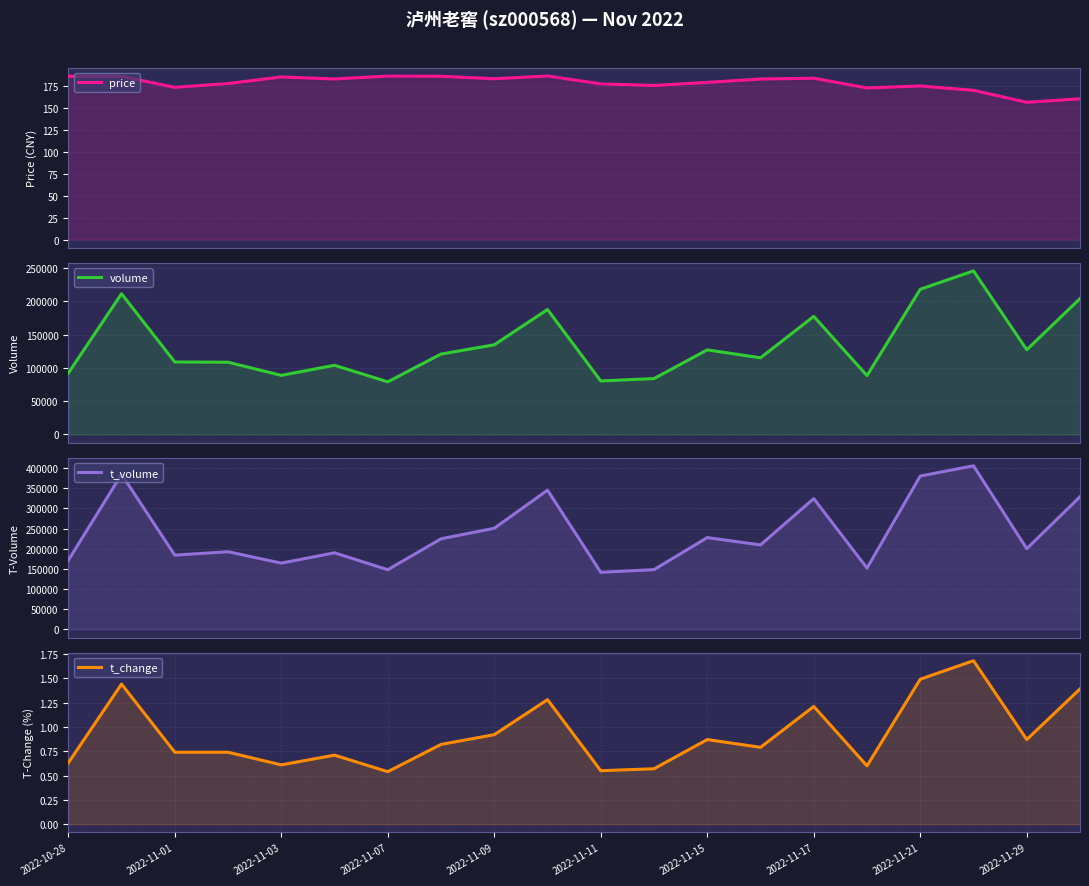

What is the difference between the maximum and minimum values in the t_volume series?

264341.0